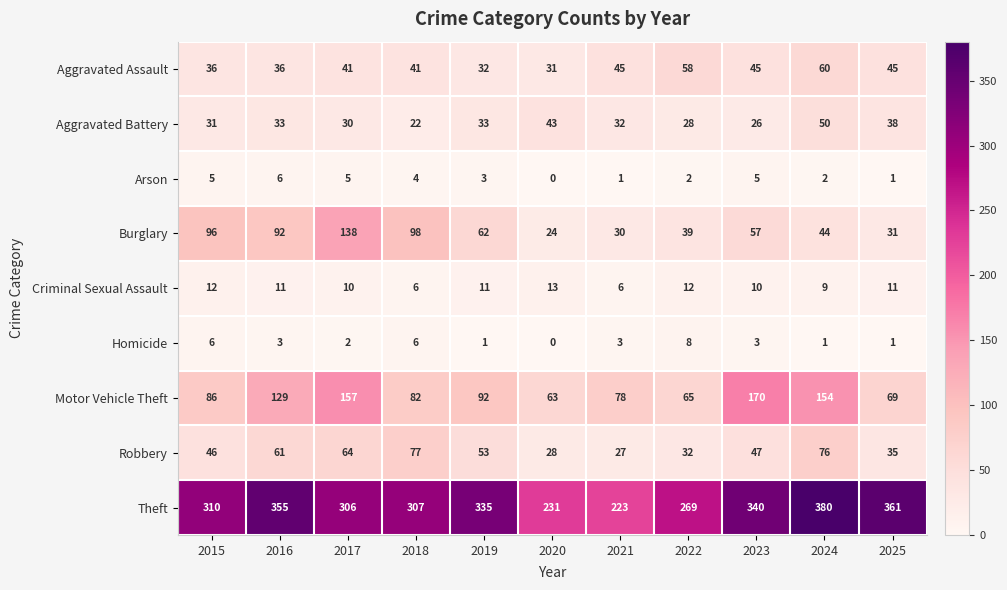

At which label does Aggravated Battery first exceed 32?

2016